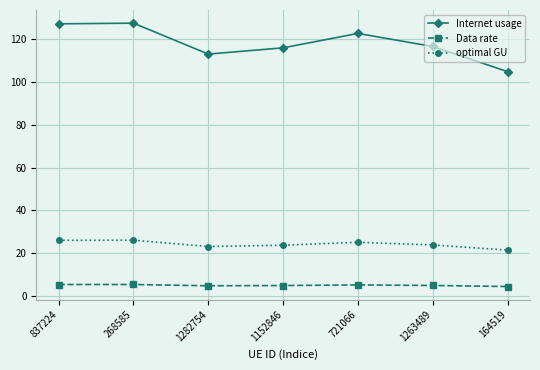

True or false: Internet usage and Data rate cross at least once.

False